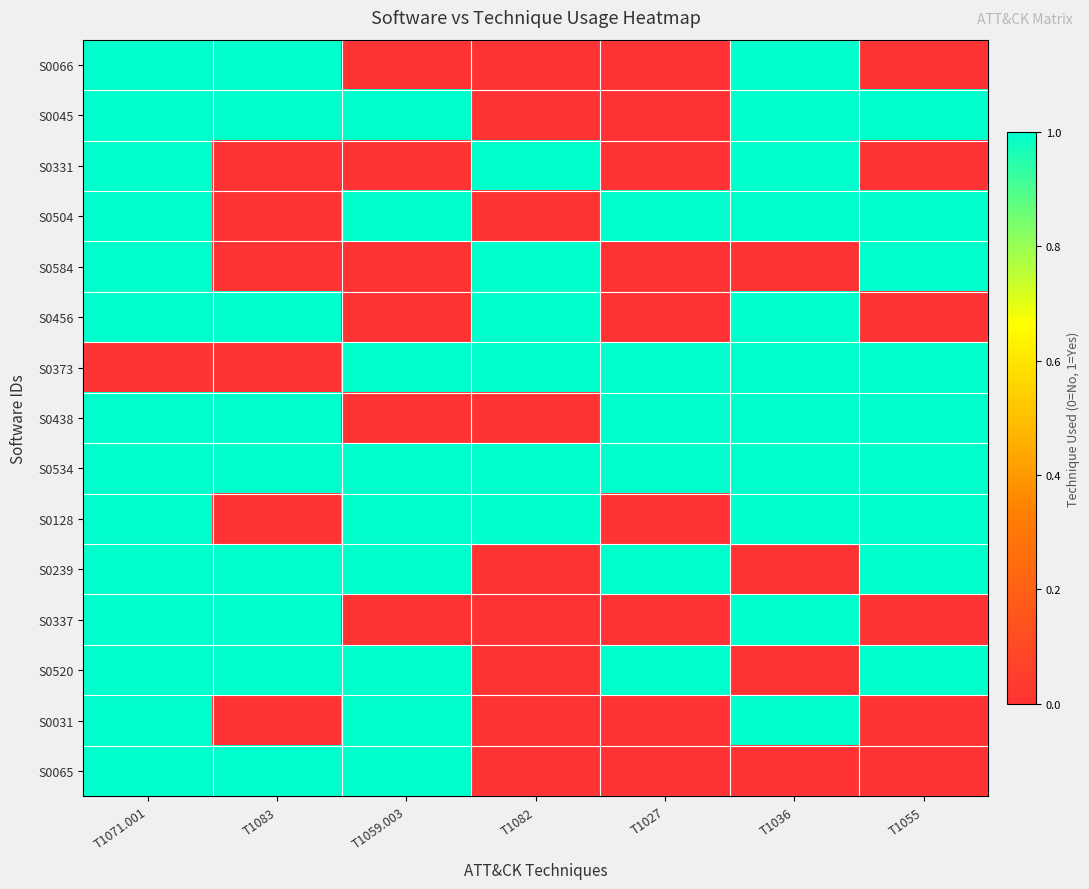

What is the total value across all series at T1082?

6